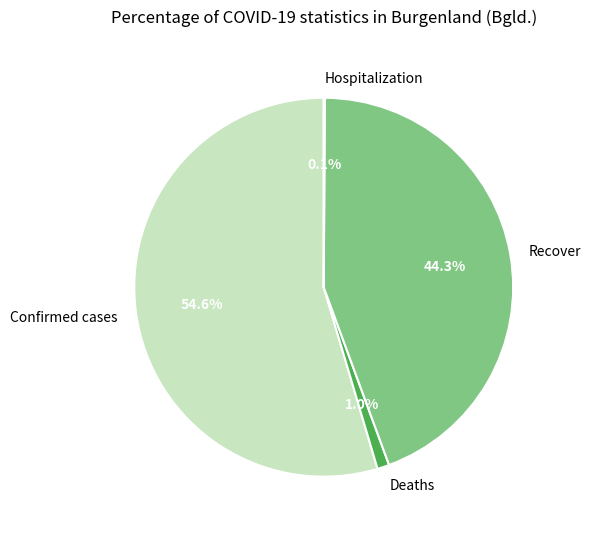

To the nearest percent, what portion does Confirmed cases represent?

55%